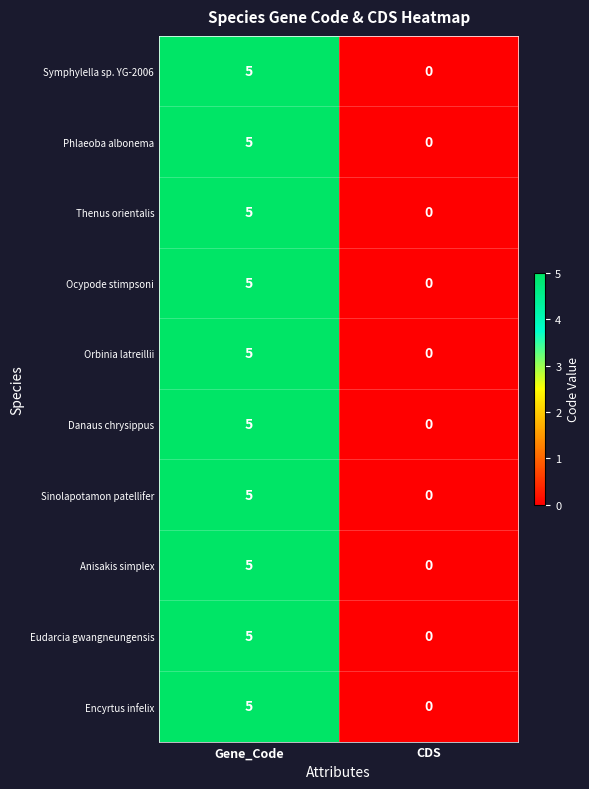

The value of Sinolapotamon patellifer at CDS is 2. True or false?

False